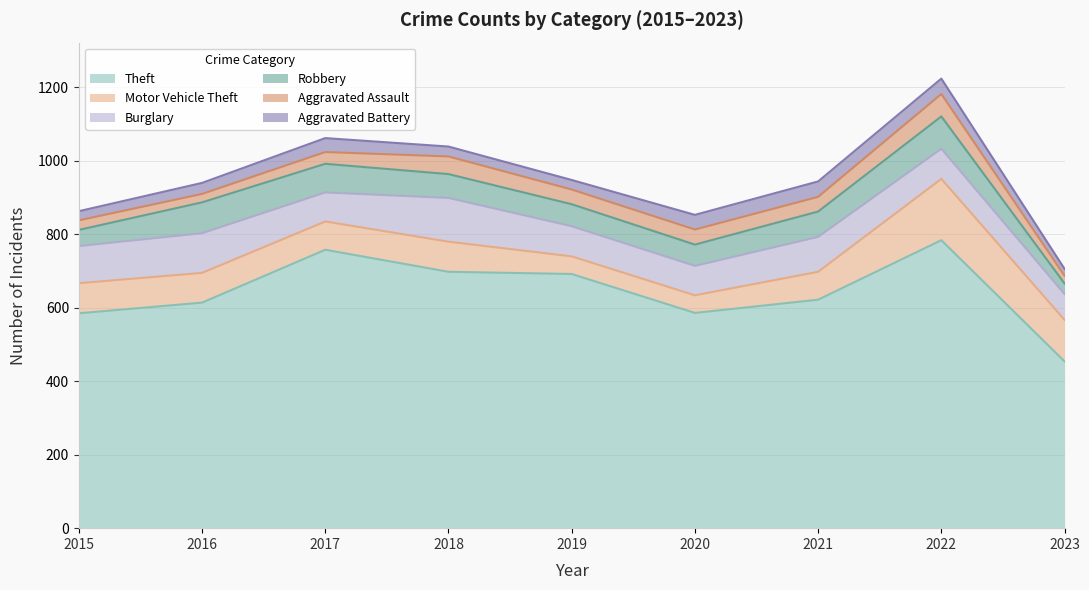

What is the maximum value for Theft?

784